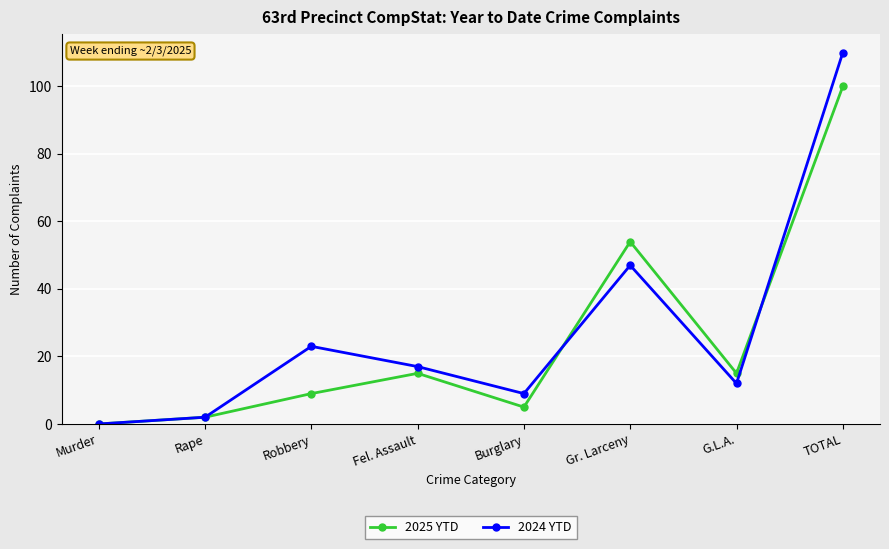

Where is 2024 YTD nearest to the value 55?

Gr. Larceny